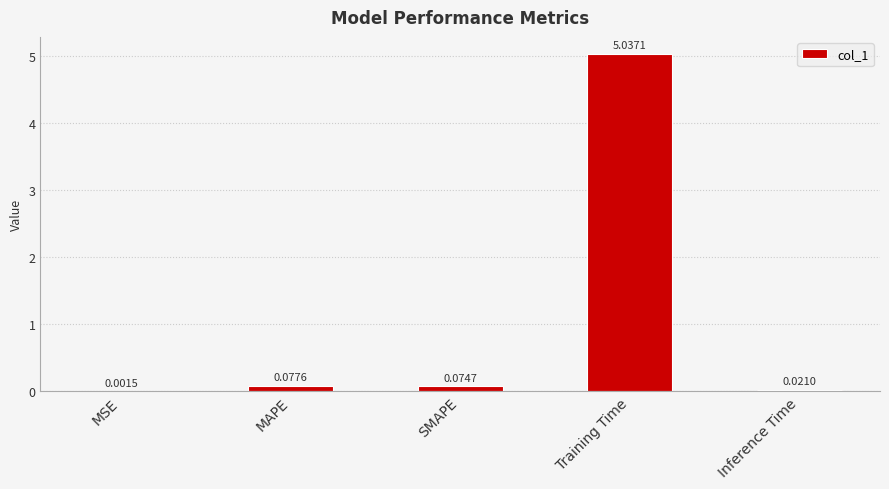

Which category has the highest value across all series?

Training Time